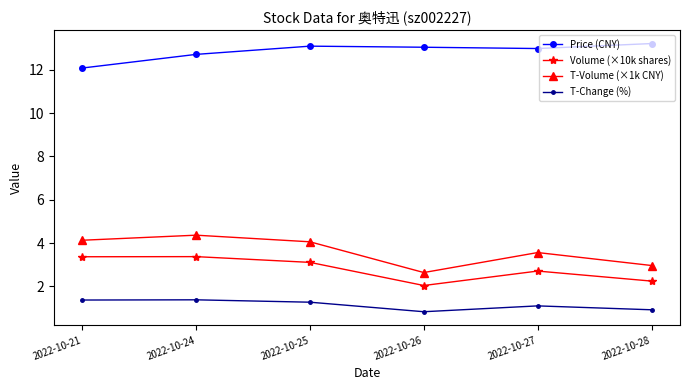

What is the total value across all series at 2022-10-26?

18.5